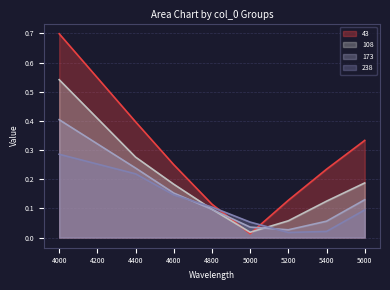

True or false: 173 has more than 1 interior local peaks.

False